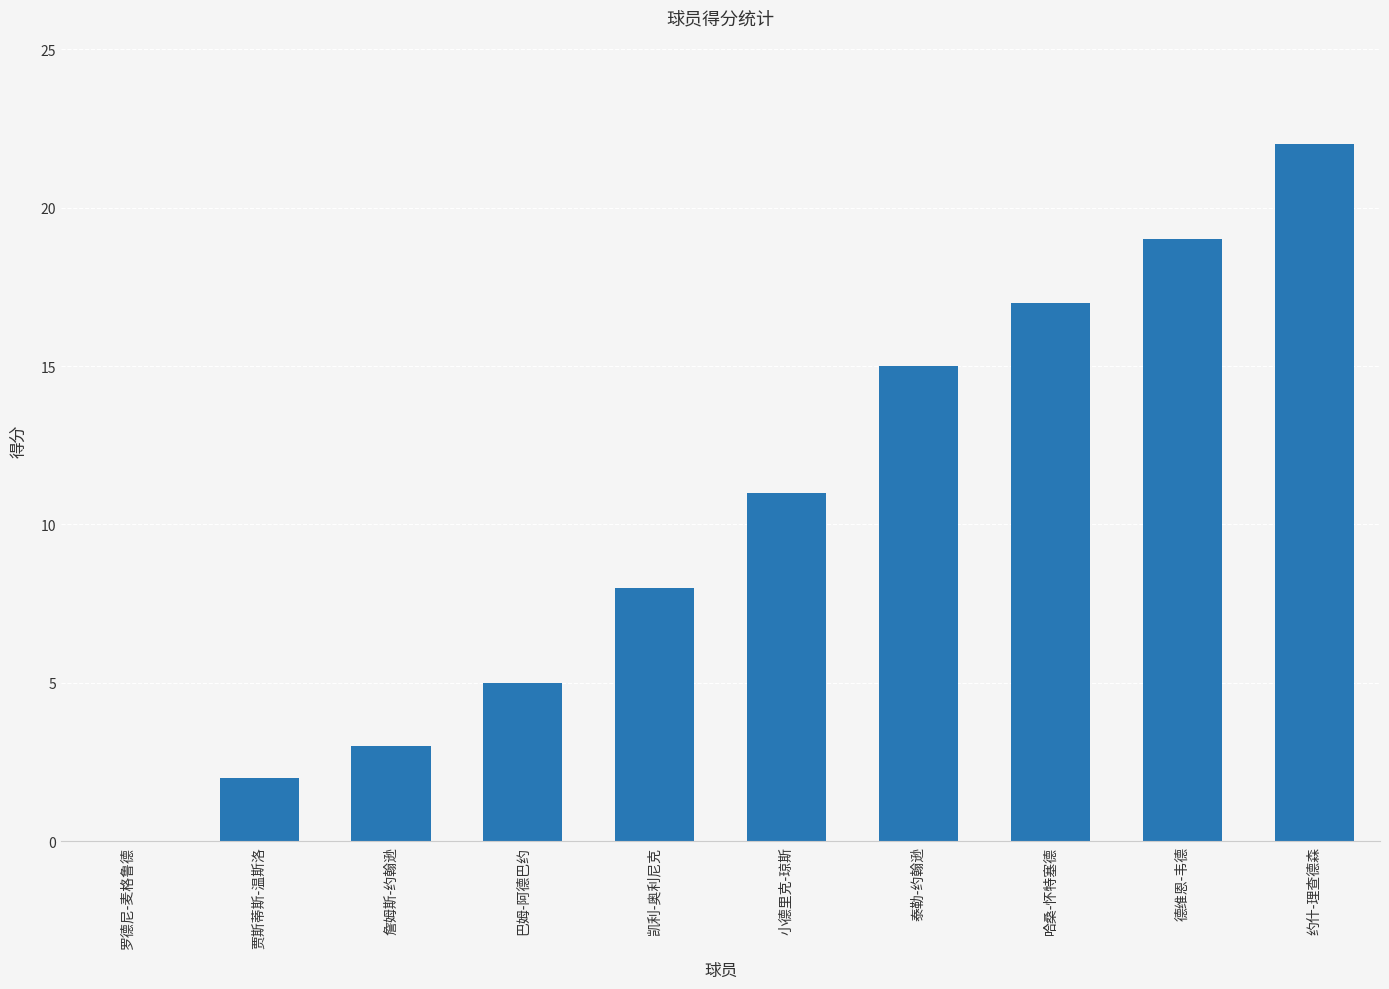

Reading left to right, what are all the values shown in this chart?

0	2	3	5	8	11	15	17	19	22